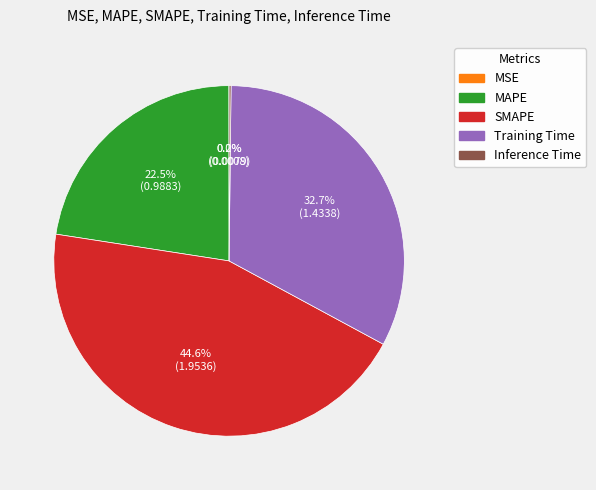

Is there any slice that represents more than half of the pie?

No